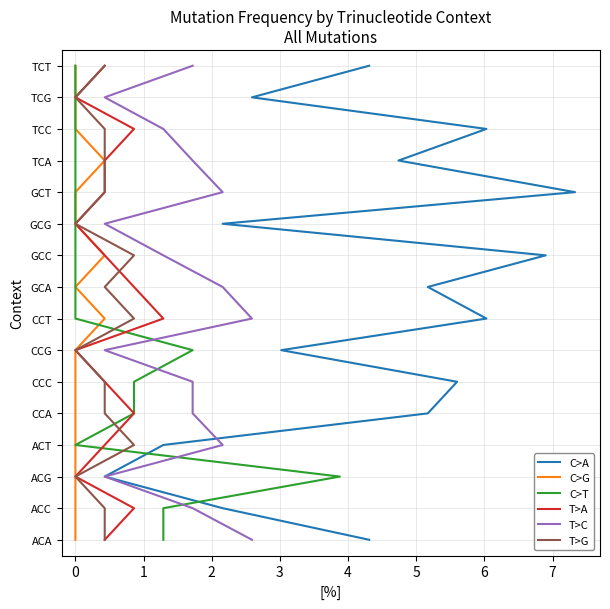

Which series has the largest total across all categories?

C>A